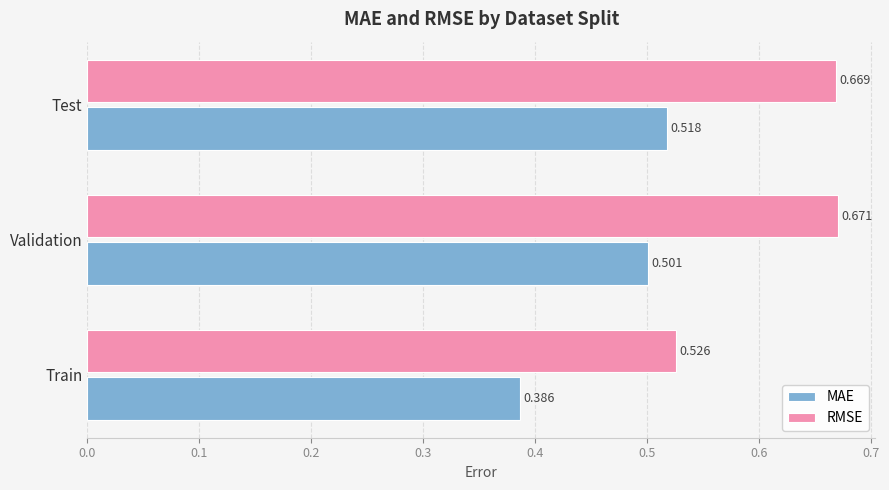

What is the difference between the second highest and minimum values in the MAE series?

0.1